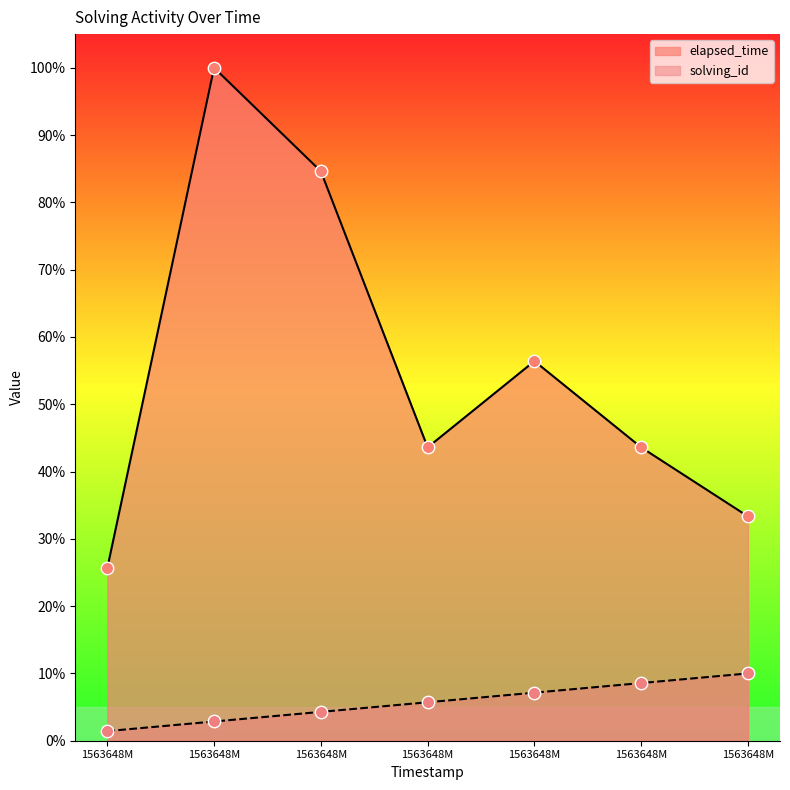

At how many categories does at least one series exceed 15?

7